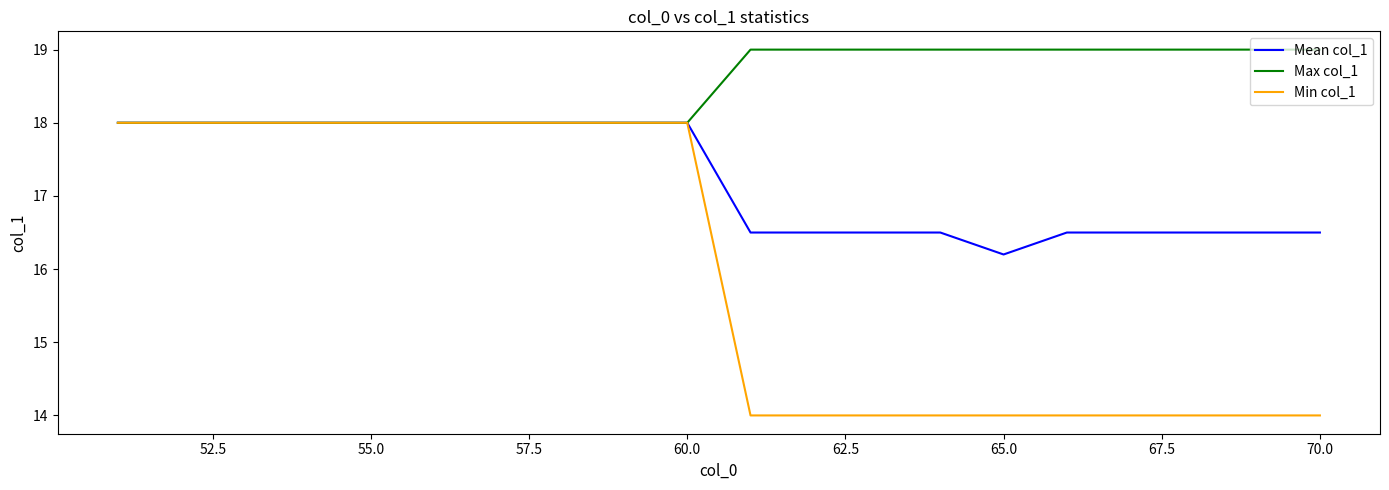

Which series has the largest range (max minus min)?

Min col_1